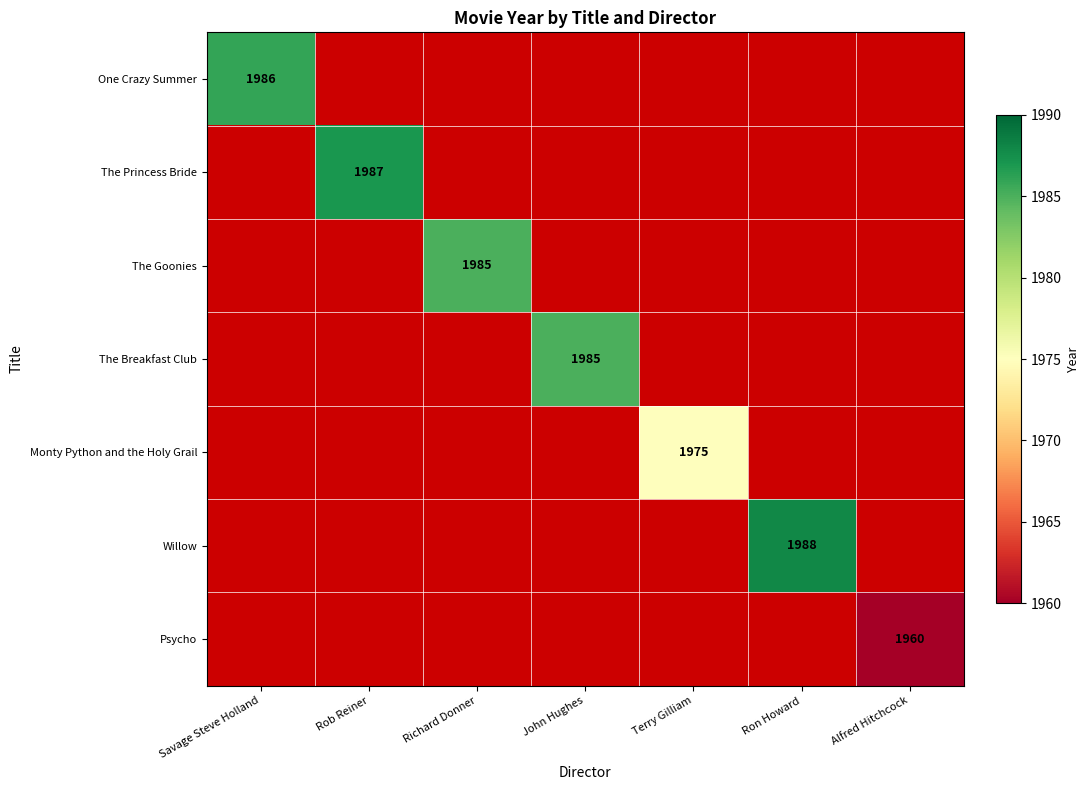

The Monty Python and the Holy Grail series shows 448.4 at Terry Gilliam. True or false?

False